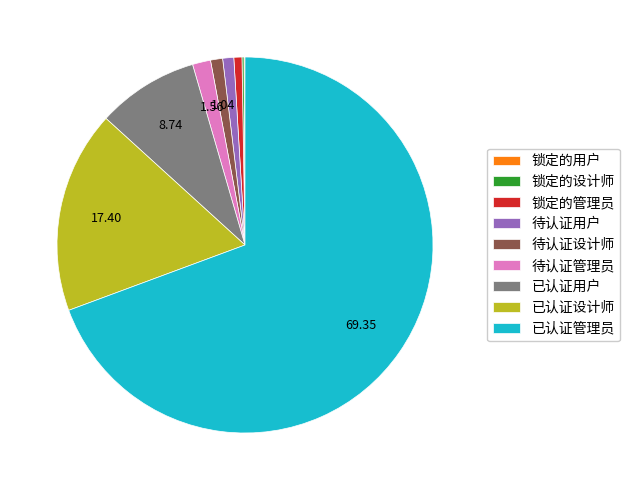

Is there a majority slice in this chart?

Yes